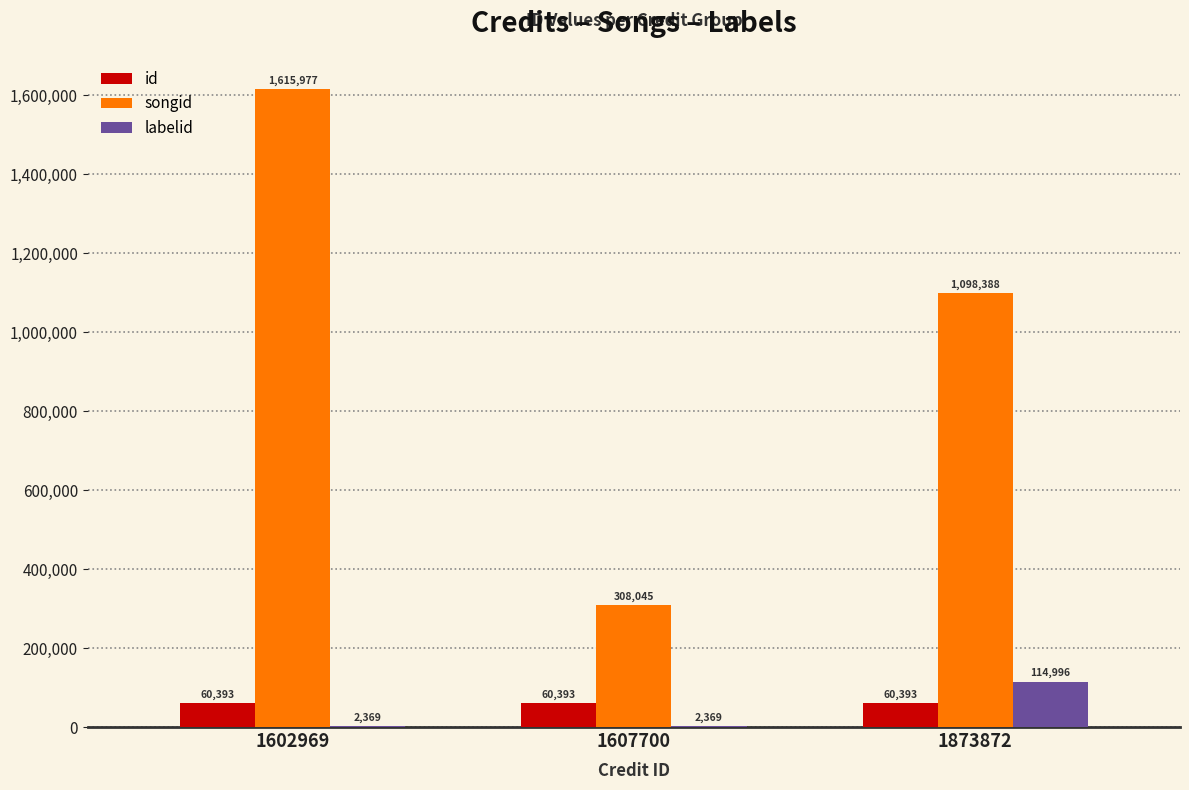

What is the sum of all labelid values?

119734